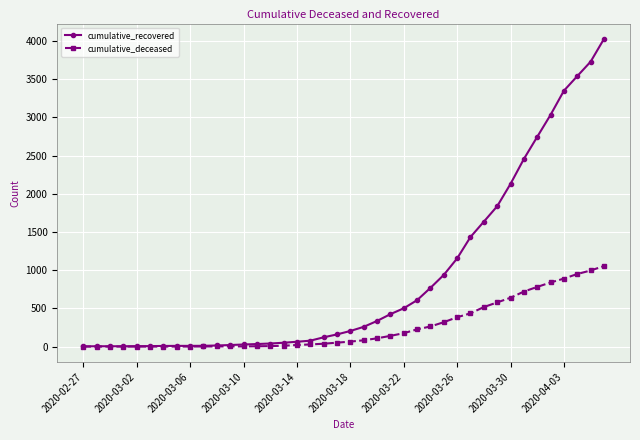

What is the highest value of the cumulative_recovered series?

4028